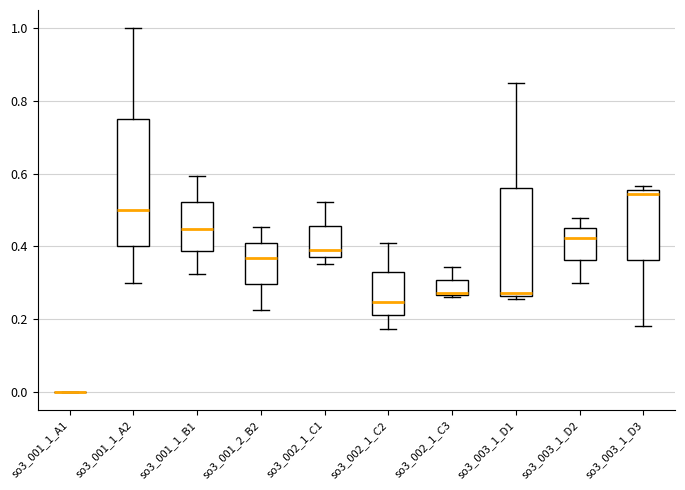

Reading left to right, transcribe this box plot: for each box, give where its median line is, the range the box spans, and where its two whiskers end, as read against the y-axis. The values are not printed on the chart, so give them approximately, as read against the axis.

so3_001_1_A1: box collapsed to a line at 0.00, whiskers 0.00 to 0.00
so3_001_1_A2: median 0.50, box 0.40 to 0.76, whiskers 0.30 to 1.00
so3_001_1_B1: median 0.44, box 0.38 to 0.52, whiskers 0.32 to 0.60
so3_001_2_B2: median 0.36, box 0.30 to 0.42, whiskers 0.22 to 0.46
so3_002_1_C1: median 0.40, box 0.38 to 0.46, whiskers 0.36 to 0.52
so3_002_1_C2: median 0.24, box 0.22 to 0.32, whiskers 0.18 to 0.42
so3_002_1_C3: median 0.28, box 0.26 to 0.30, whiskers 0.26 to 0.34
so3_003_1_D1: median 0.28, box 0.26 to 0.56, whiskers 0.26 (just below the box's lower edge) to 0.86
so3_003_1_D2: median 0.42, box 0.36 to 0.46, whiskers 0.30 to 0.48
so3_003_1_D3: median 0.54, box 0.36 to 0.56, whiskers 0.18 to 0.56 (just above the box's upper edge)